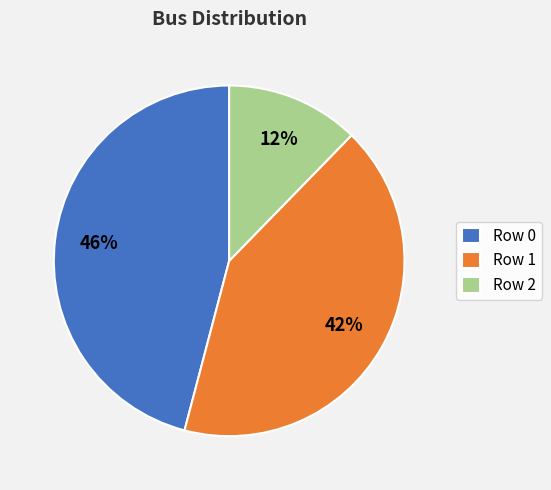

Is there a majority slice in this chart?

No